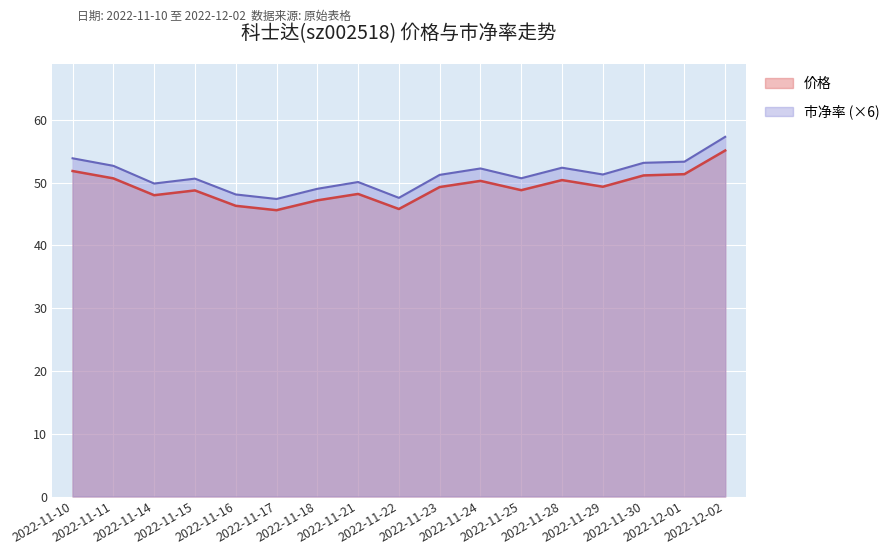

Reading left to right, list all the values displayed in this chart.

价格: 2022-11-10=51.9	2022-11-11=50.7	2022-11-14=48.0	2022-11-15=48.8	2022-11-16=46.3	2022-11-17=45.6	2022-11-18=47.2	2022-11-21=48.2	2022-11-22=45.8	2022-11-23=49.3	2022-11-24=50.3	2022-11-25=48.8	2022-11-28=50.4	2022-11-29=49.4	2022-11-30=51.1	2022-12-01=51.4	2022-12-02=55.1
市净率: 2022-11-10=53.9	2022-11-11=52.7	2022-11-14=49.9	2022-11-15=50.6	2022-11-16=48.1	2022-11-17=47.4	2022-11-18=49.0	2022-11-21=50.1	2022-11-22=47.6	2022-11-23=51.2	2022-11-24=52.3	2022-11-25=50.7	2022-11-28=52.4	2022-11-29=51.3	2022-11-30=53.2	2022-12-01=53.3	2022-12-02=57.3